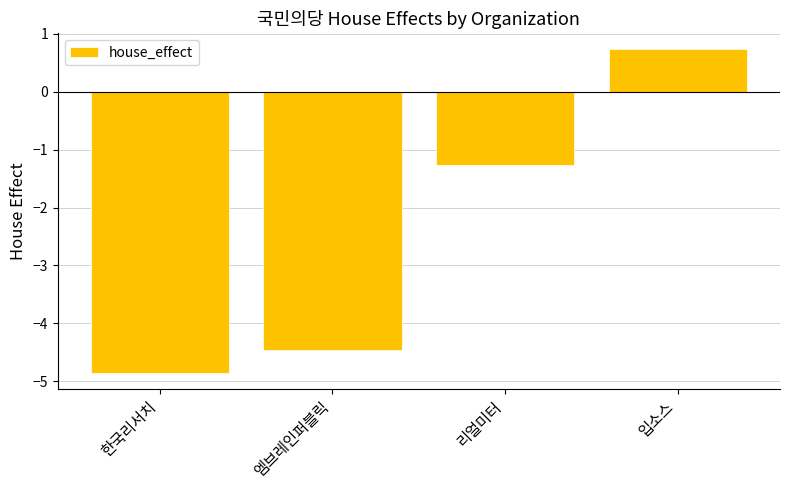

How many values are below zero?

3